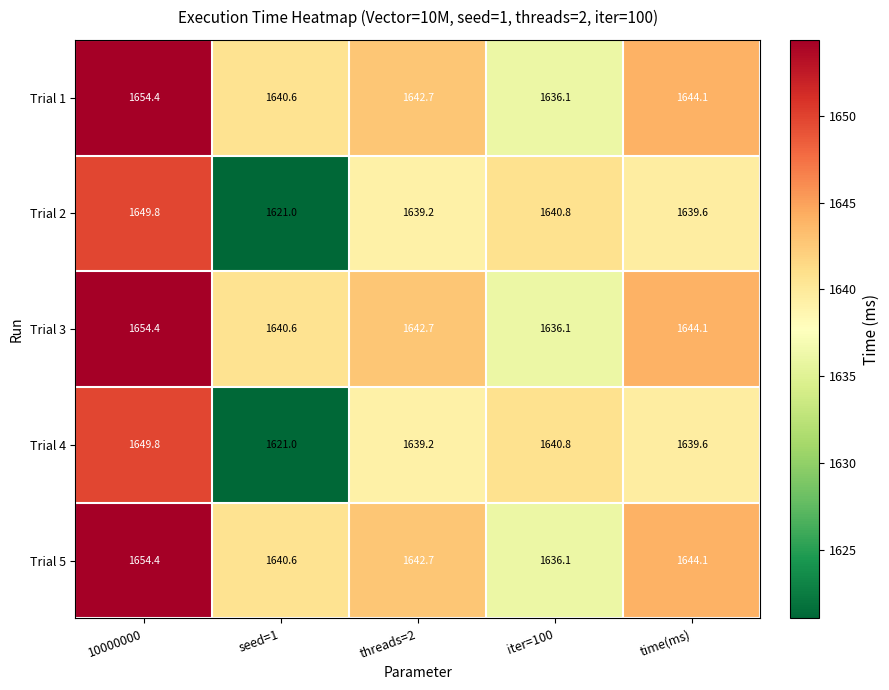

Reading left to right, transcribe all the data shown in this chart.

Trial 1: 1654.4	1640.6	1642.7	1636.1	1644.1
Trial 2: 1649.8	1621.0	1639.2	1640.8	1639.6
Trial 3: 1654.4	1640.6	1642.7	1636.1	1644.1
Trial 4: 1649.8	1621.0	1639.2	1640.8	1639.6
Trial 5: 1654.4	1640.6	1642.7	1636.1	1644.1